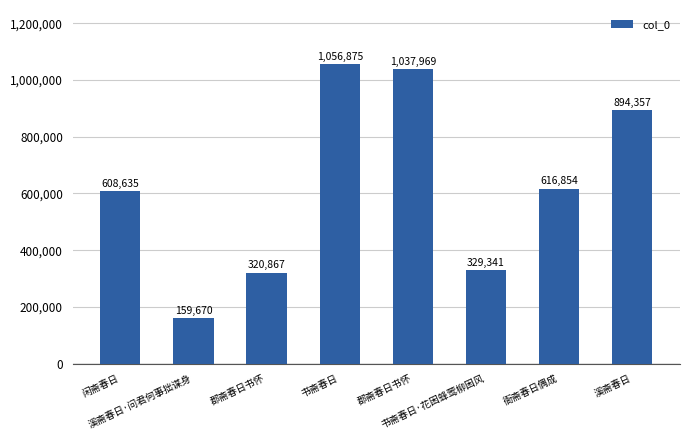

What is the difference between the values at 闲斋春日 and 书斋春日·花困蜂莺柳困风?

279294